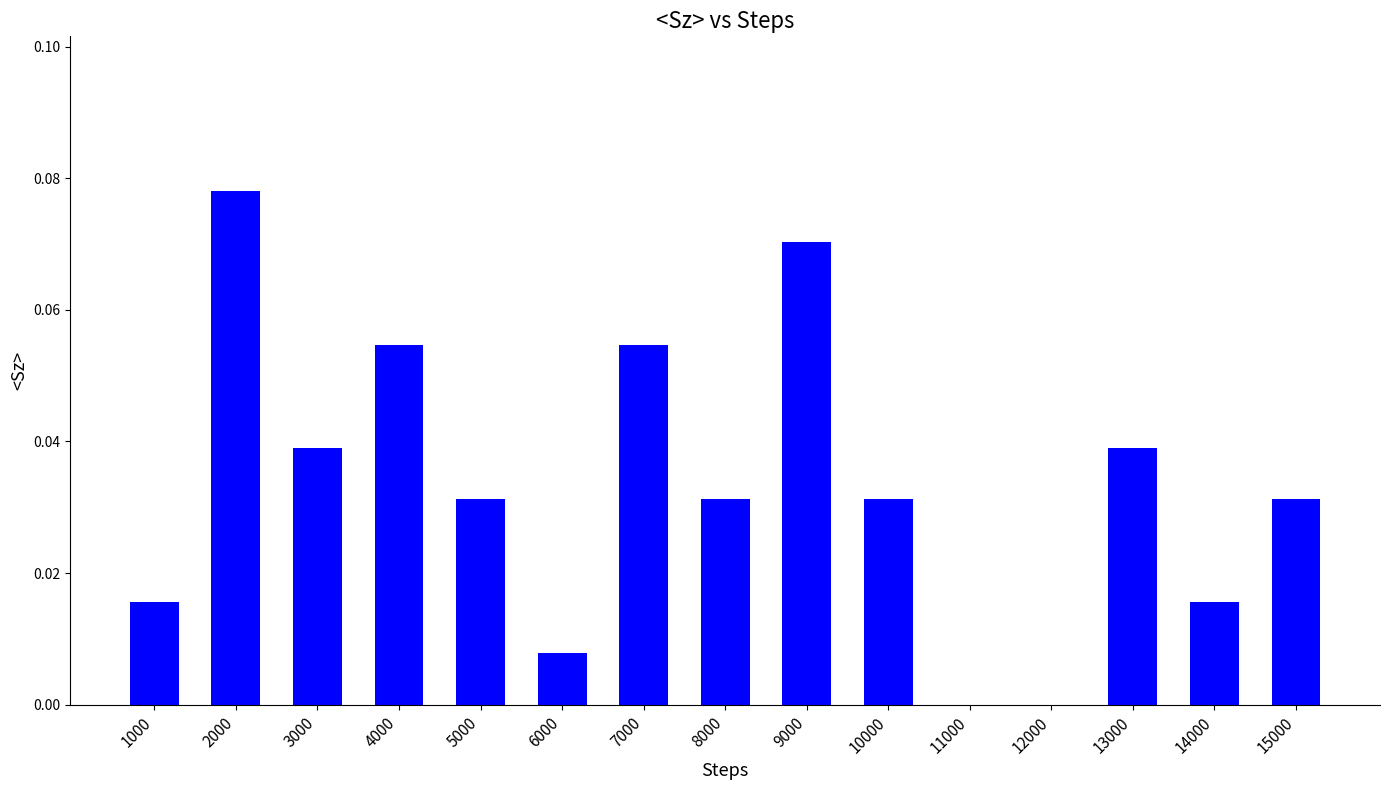

Count the values in the range 0 to 1.

15